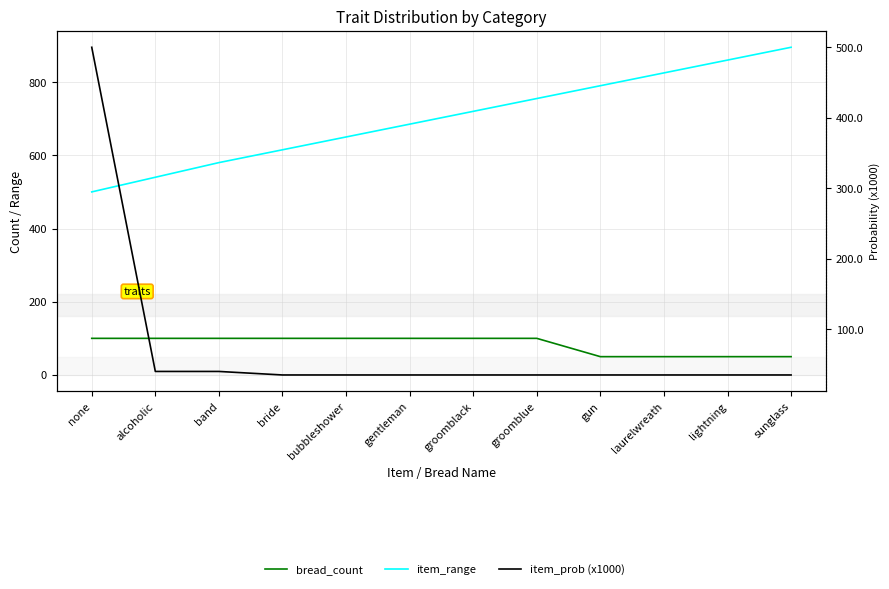

Reading left to right, transcribe all the data shown in this chart.

bread_count: none=100	alcoholic=100	band=100	bride=100	bubbleshower=100	gentleman=100	groomblack=100	groomblue=100	gun=50	laurelwreath=50	lightning=50	sunglass=50
item_range: none=500	alcoholic=540	band=580	bride=615	bubbleshower=650	gentleman=685	groomblack=720	groomblue=755	gun=790	laurelwreath=825	lightning=860	sunglass=895
item_prob (x1000): none=500	alcoholic=40	band=40	bride=35	bubbleshower=35	gentleman=35	groomblack=35	groomblue=35	gun=35	laurelwreath=35	lightning=35	sunglass=35